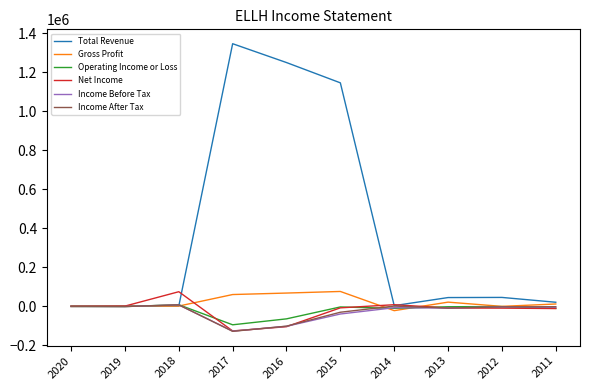

What is the maximum value shown in the chart?

1346400